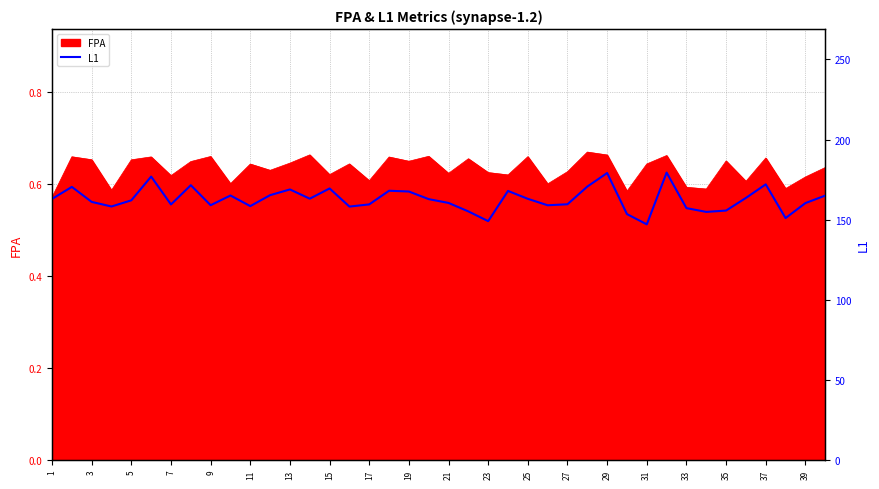

True or false: FPA has a value of 1.0 at 1.

False